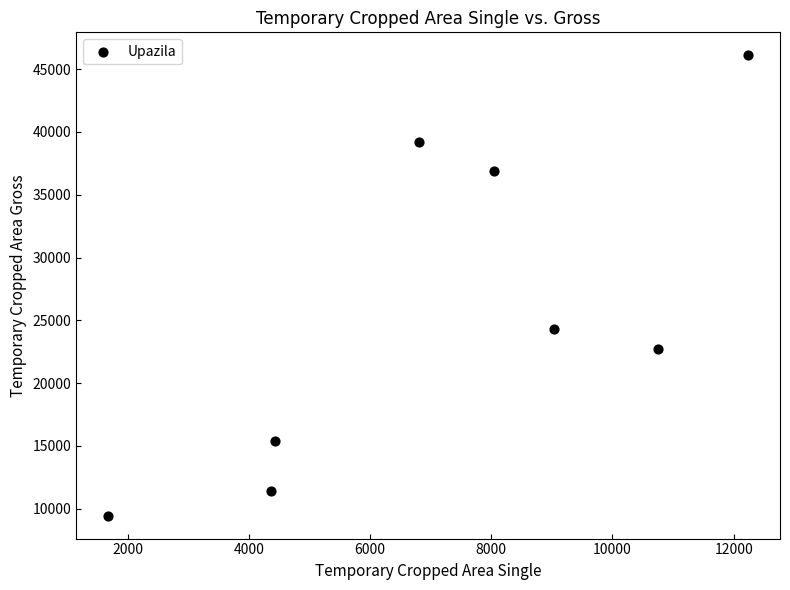

What is the average X value?

7168